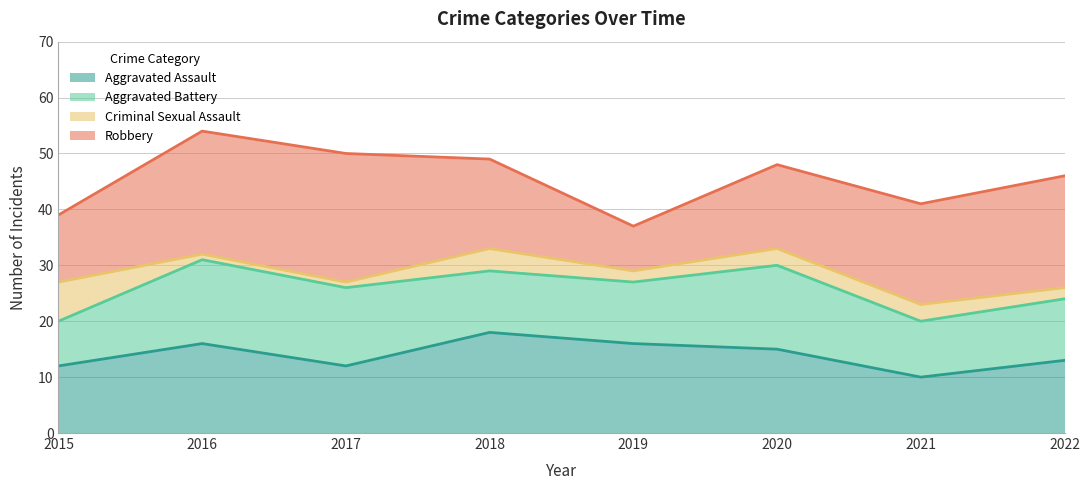

Where do Robbery and Aggravated Battery first cross each other?

2018 and 2019